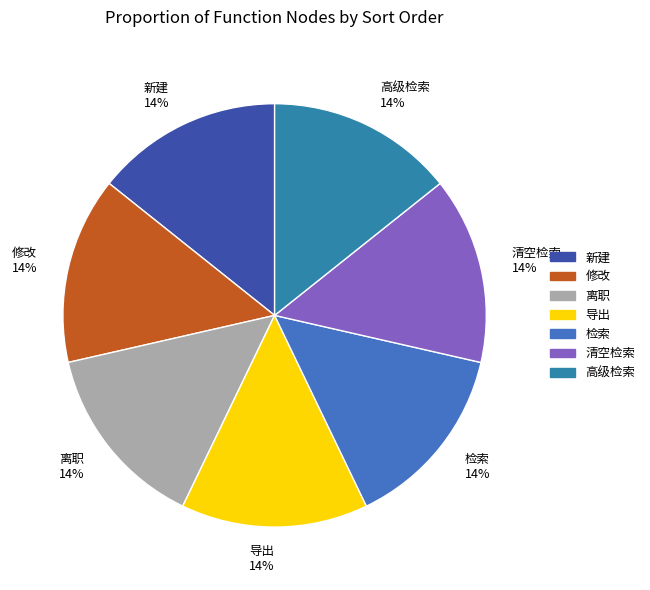

To the nearest percent, what portion does 检索 14% represent?

14%